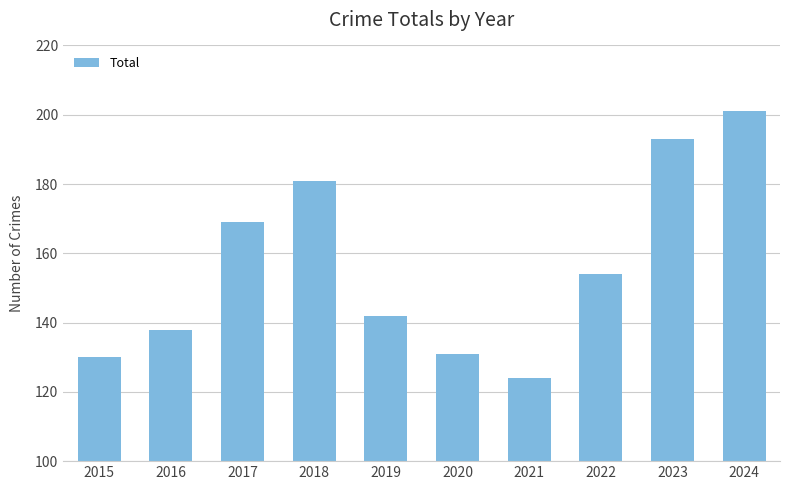

What value does the data have at 2024?

201